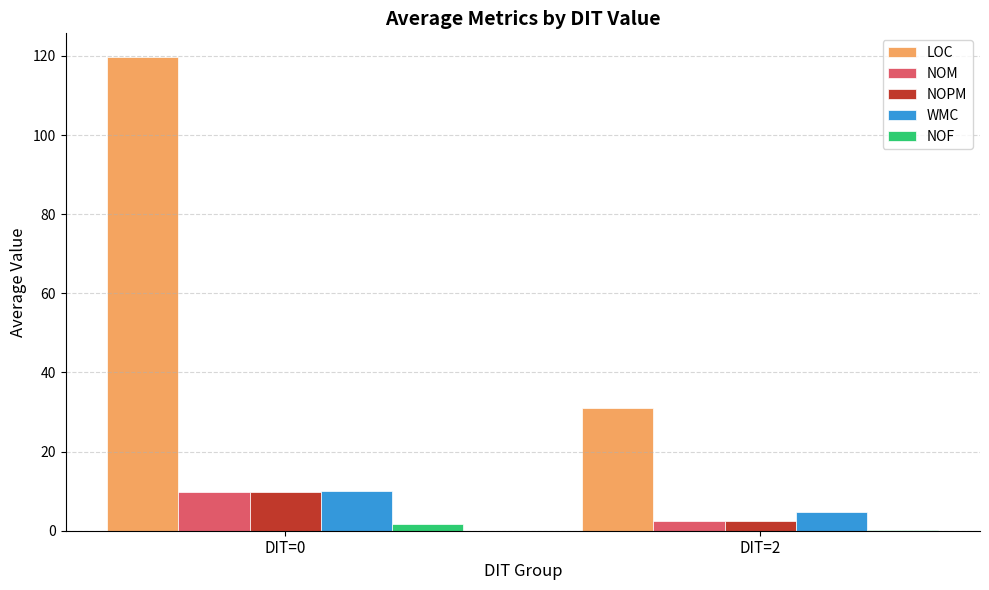

What is the highest value of the NOM series?

9.8